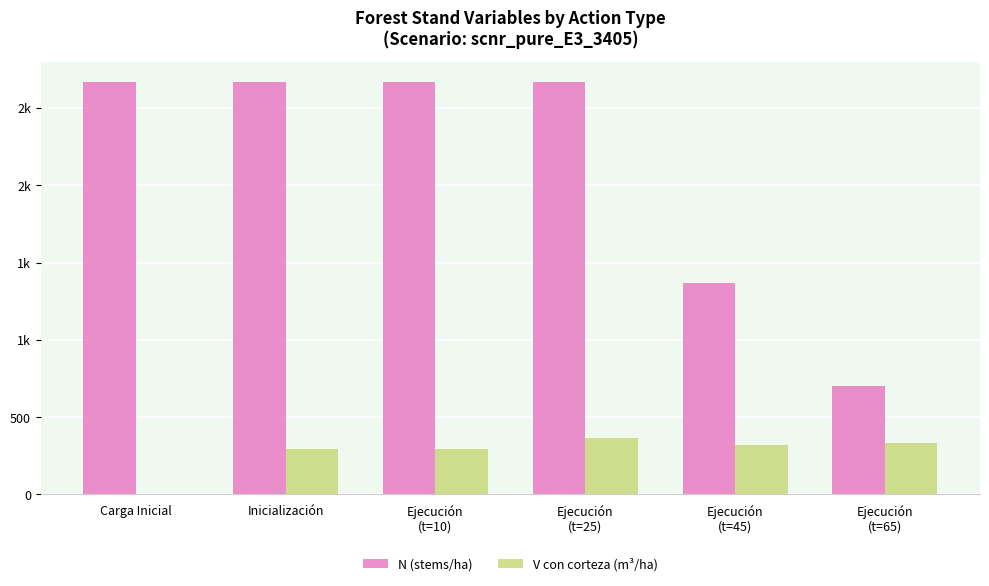

Reading left to right, what are all the values shown in this chart?

N (stems/ha): 2666.7	2666.7	2666.7	2666.7	1367.8	701.6
V con corteza (m³/ha): 0.0	294.6	294.6	364.1	317.6	329.1